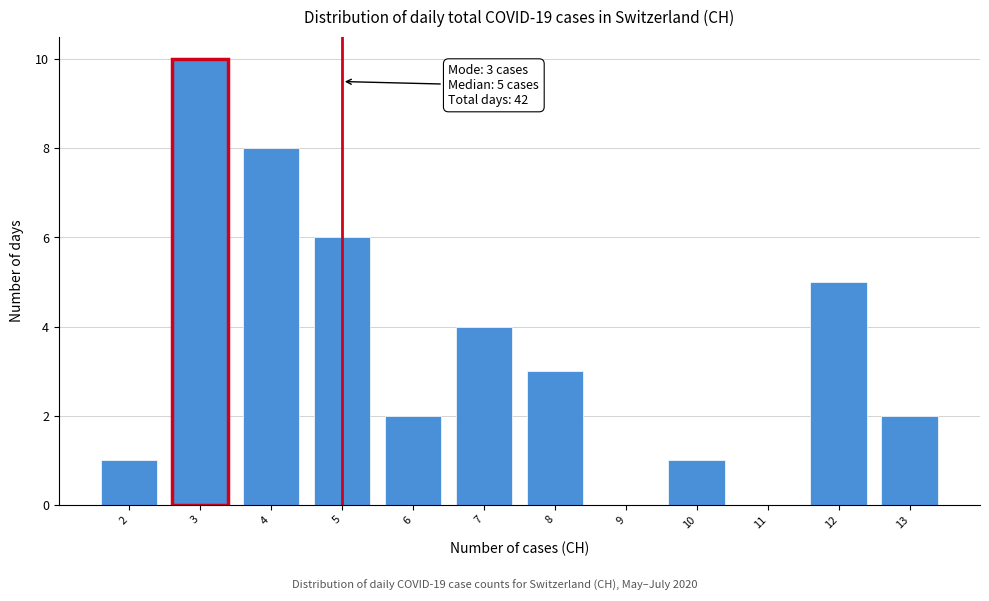

Over which range of the x-axis is the bar tallest?

2.5 to 3.5